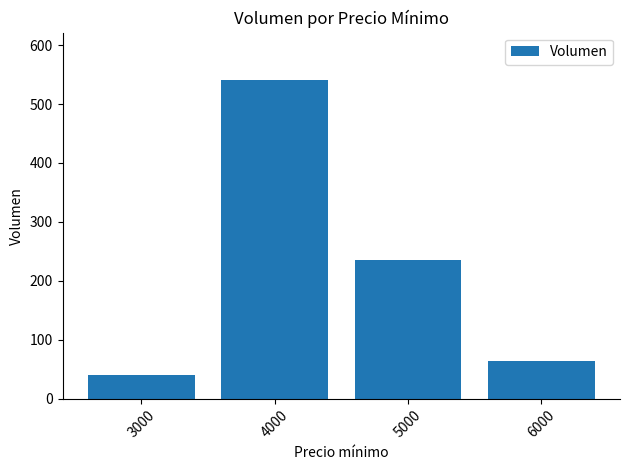

What is the value of the 1st bar from the left?

40